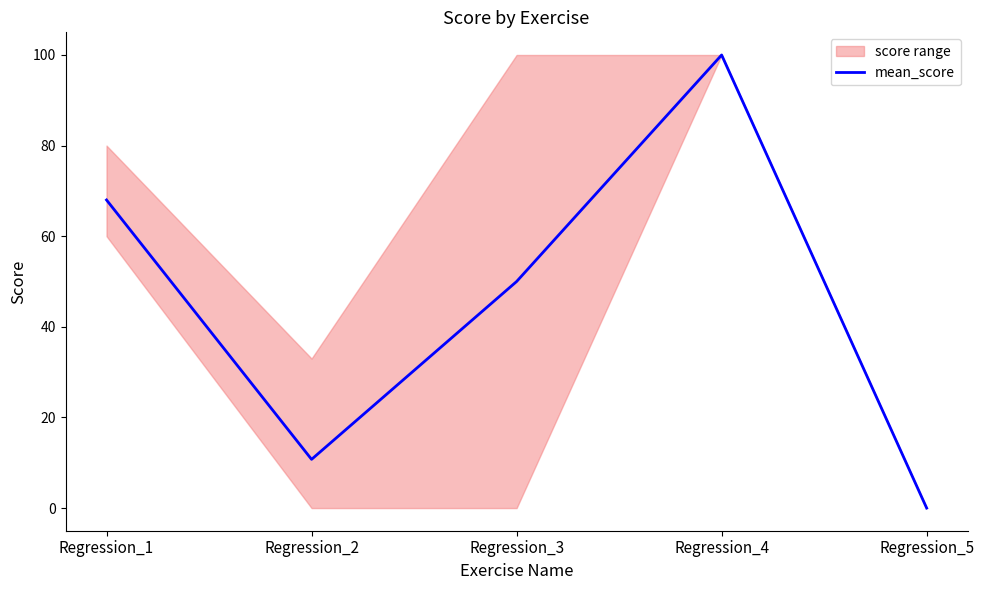

True or false: there are more than 0 points higher than both neighbors.

True